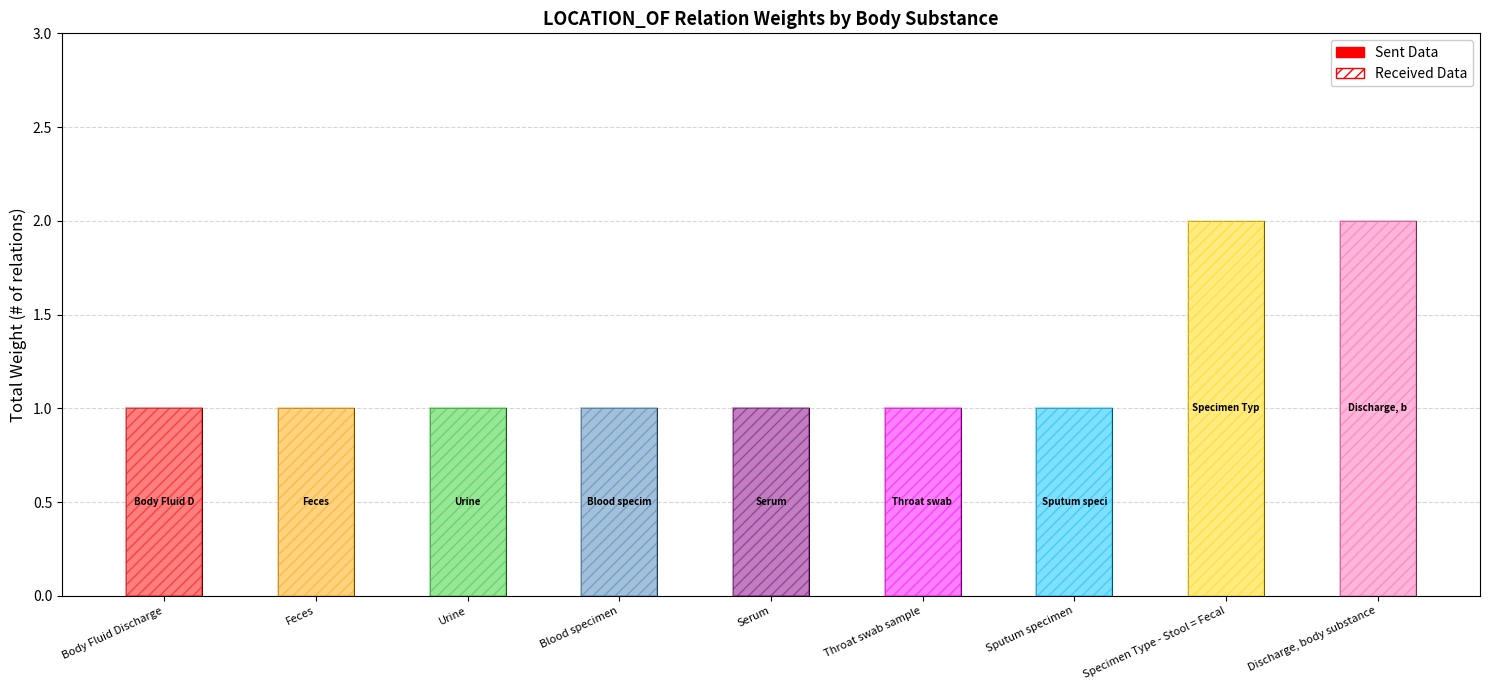

List the labels in order of value, largest first.

Specimen Type - Stool = Fecal, Discharge, body substance, Body Fluid Discharge, Feces, Urine, Blood specimen, Serum, Throat swab sample, Sputum specimen